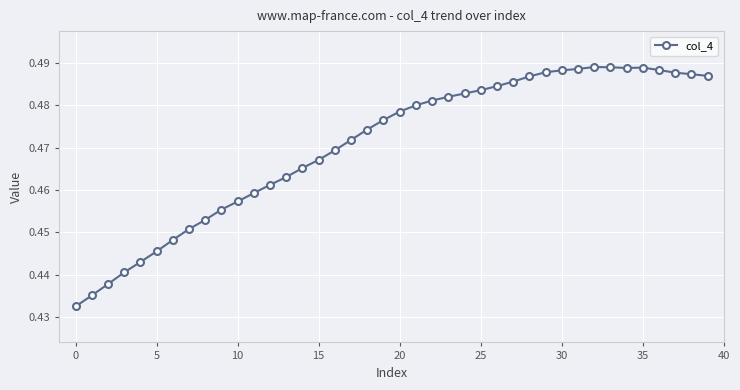

True or false: the data has more than 0 interior local peaks.

True